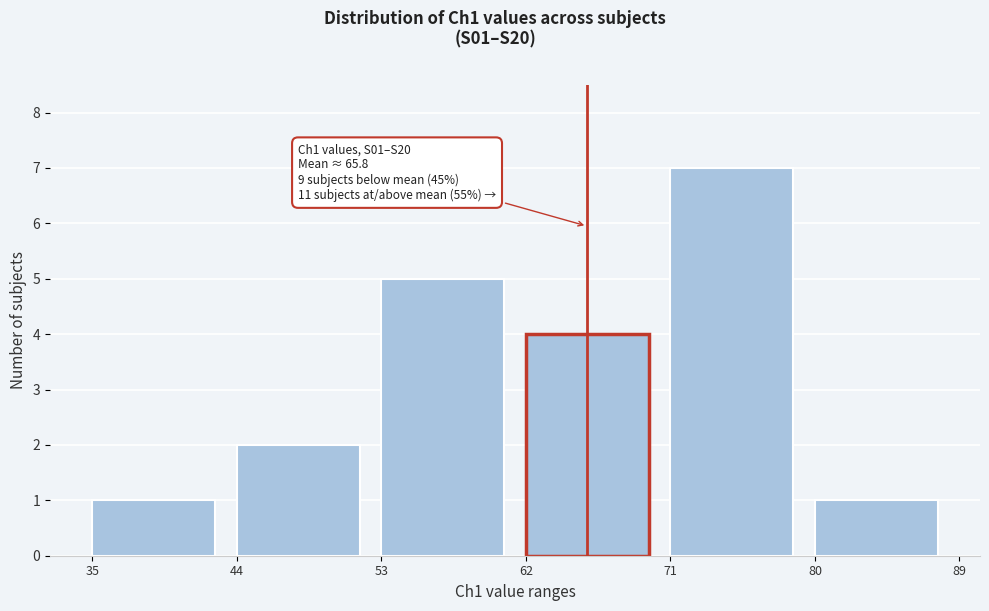

Over which range of the x-axis is the bar tallest?

71 to 80